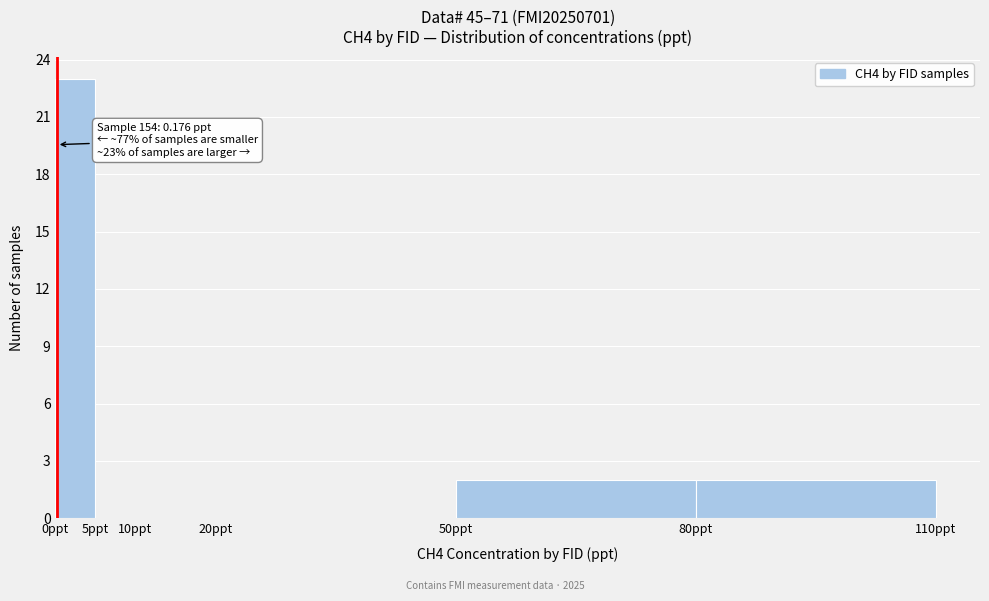

Which range on the x-axis has the tallest bar?

0 to 5